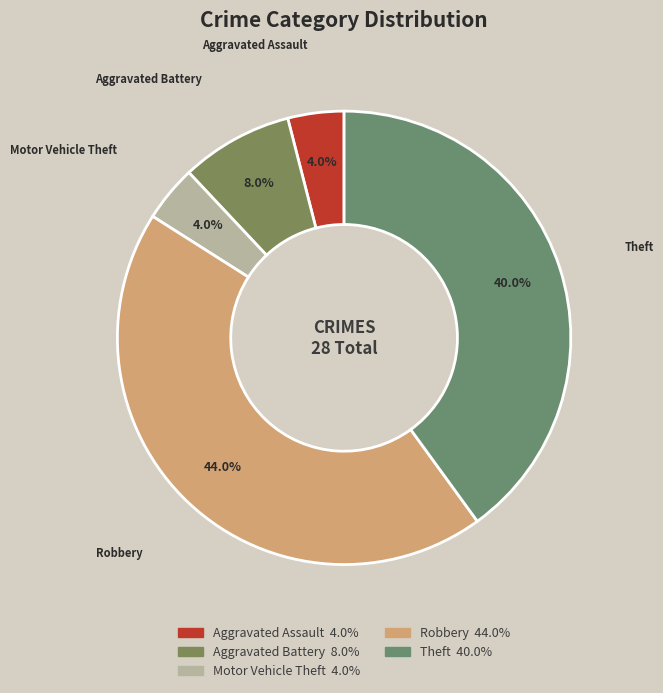

To the nearest percent, what is the average slice percentage?

20%